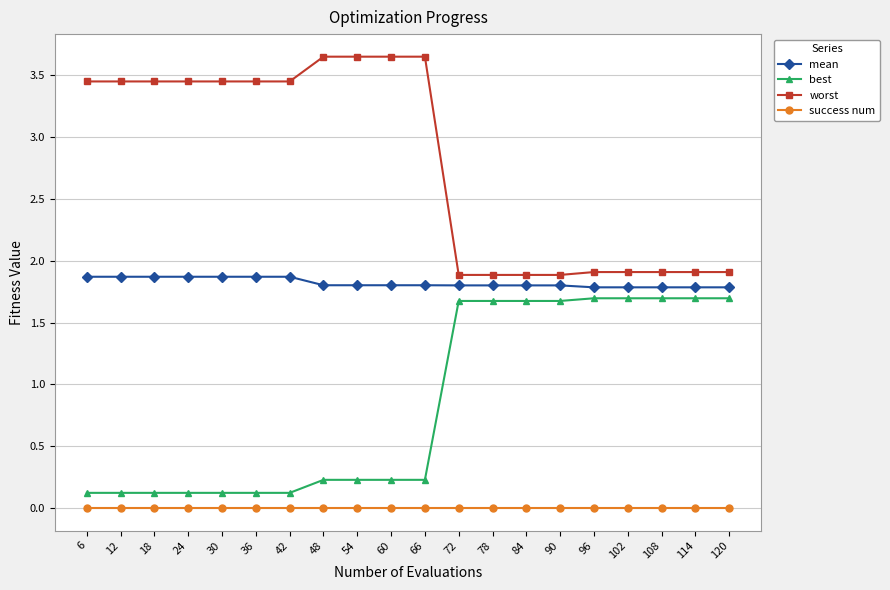

True or false: worst and best intersect in this chart.

False